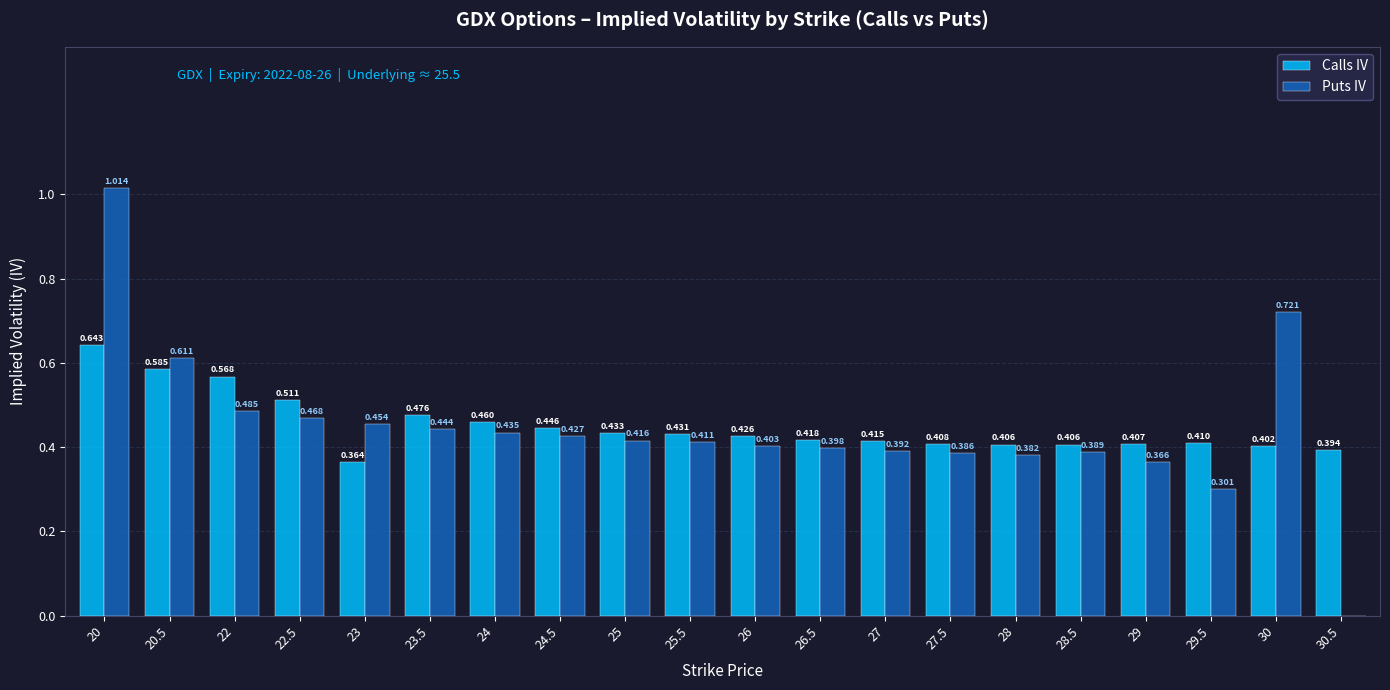

Between 22 and 28.5, which series saw the biggest shift?

Calls IV